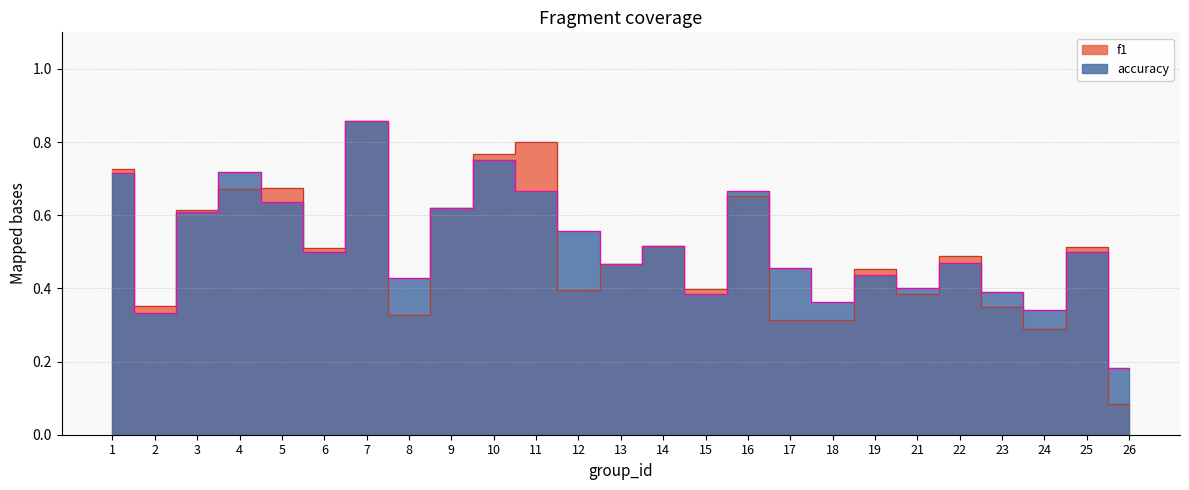

At which label does f1 reach its minimum?

26